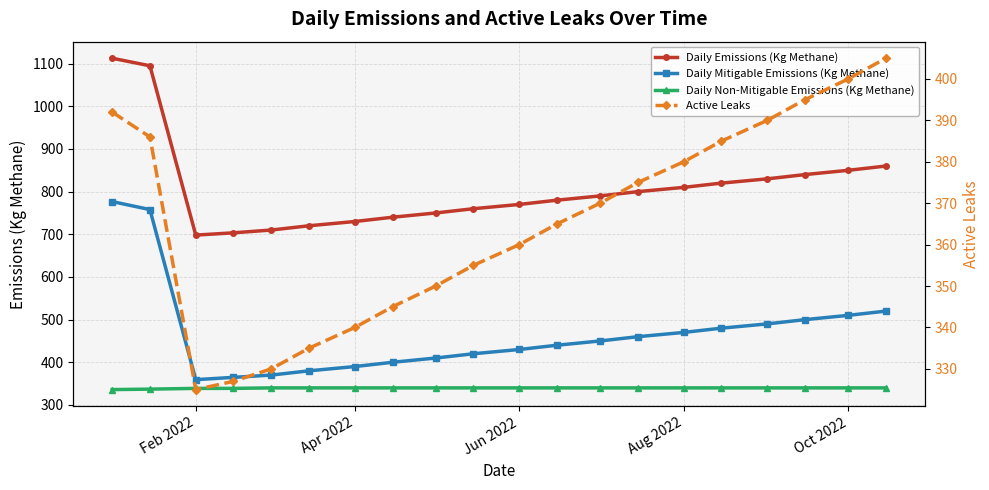

What is the maximum value for Daily Emissions (Kg Methane)?

1112.7